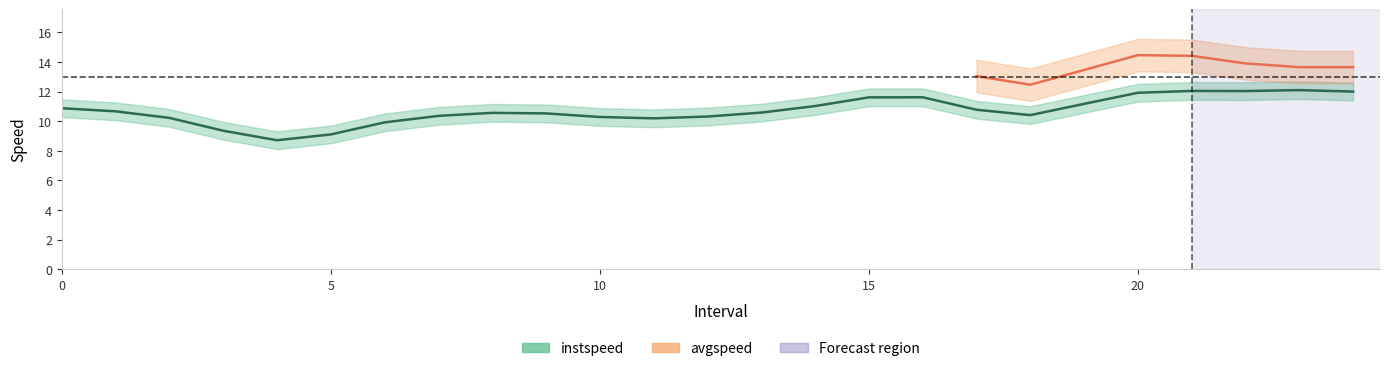

True or false: instspeed and avgspeed cross at least once.

False